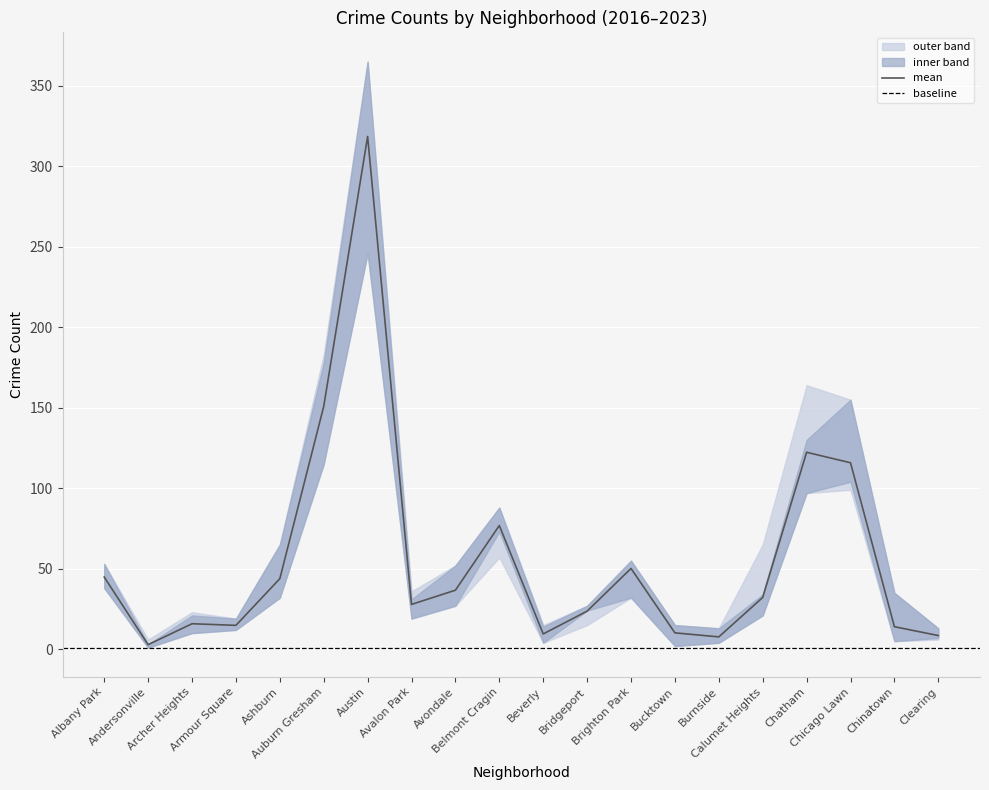

The value of 2020 at Albany Park is 41. True or false?

True